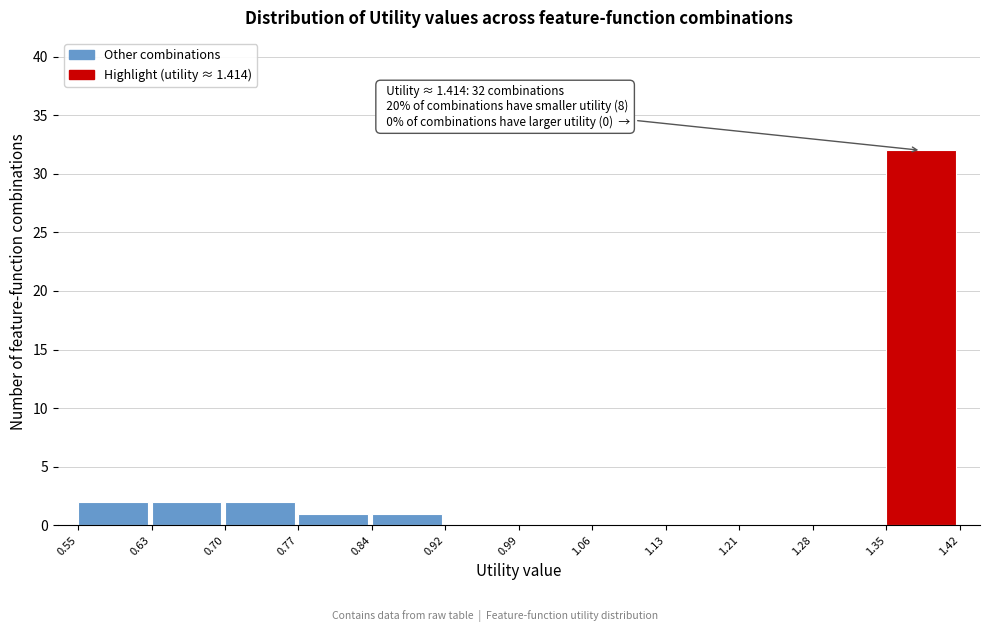

Over which range of the x-axis is the bar tallest?

1.35 to 1.42